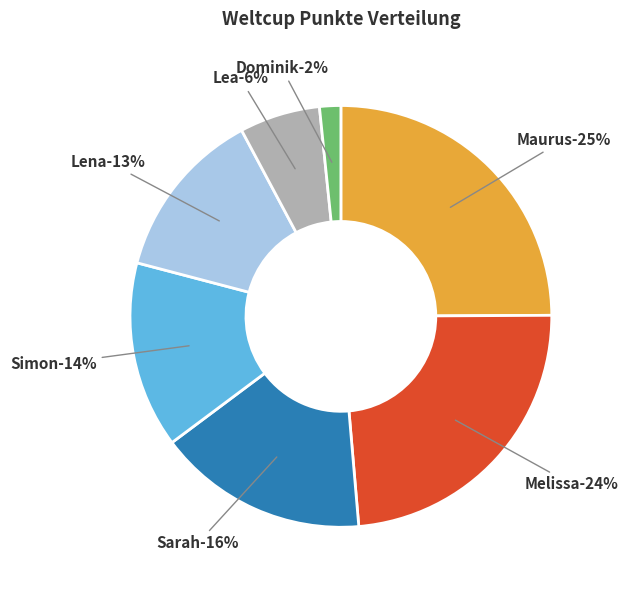

To the nearest percent, what portion does Lea represent?

6%